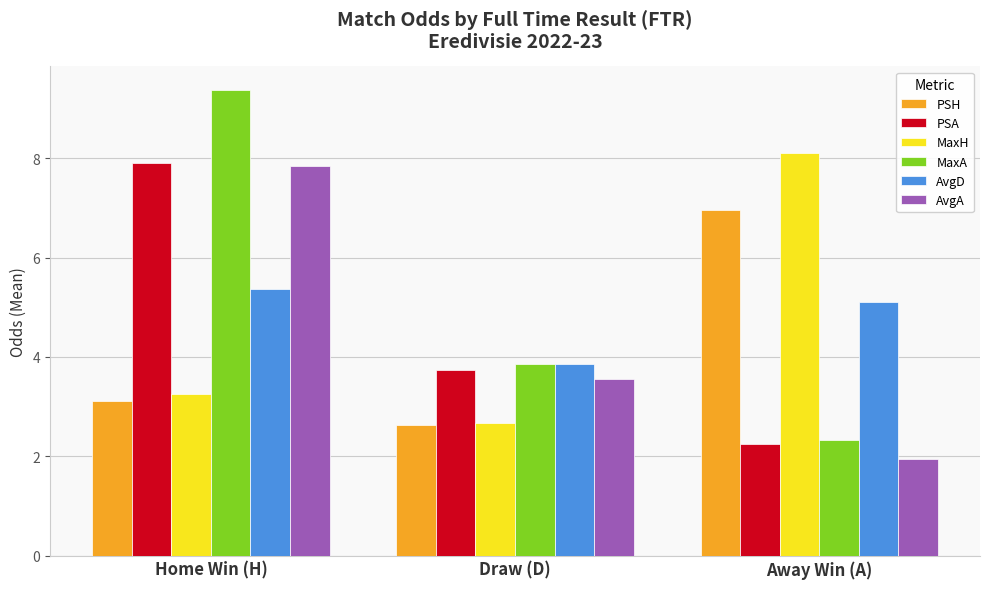

What is the smallest value displayed?

2.0